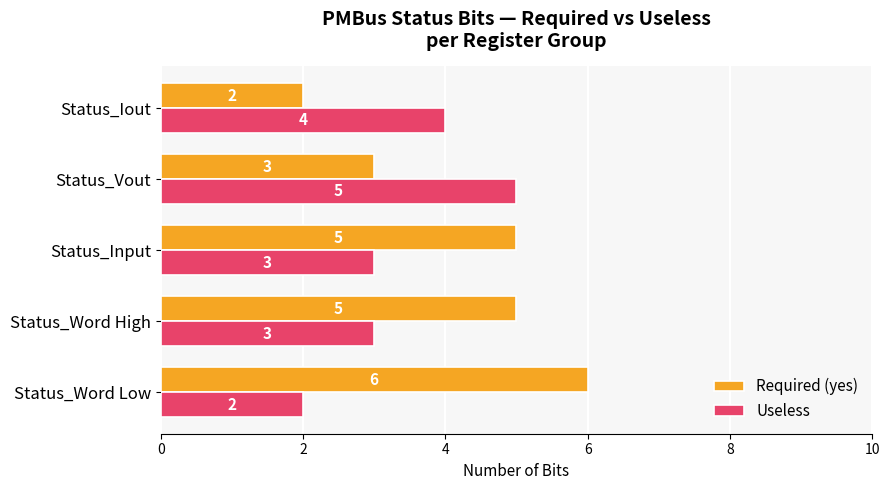

At how many categories does at least one series exceed 3?

5